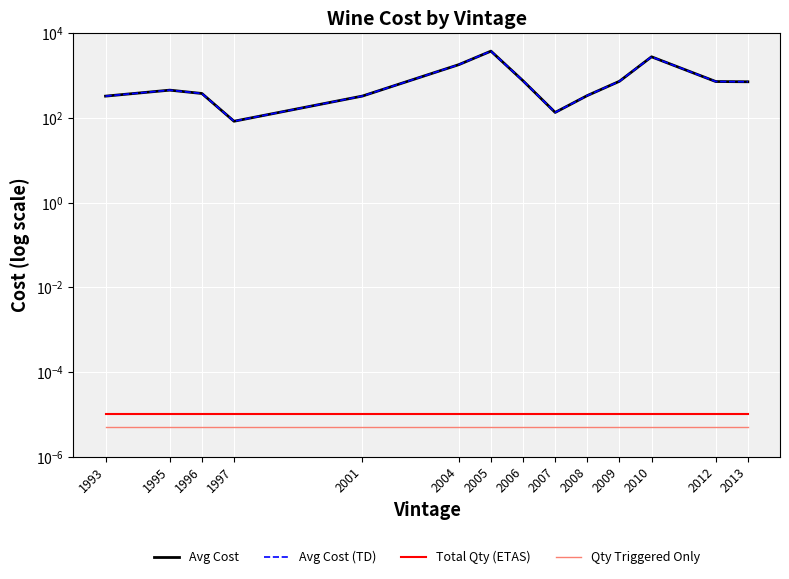

True or false: Avg Cost and Total Qty (ETAS) cross at least once.

False